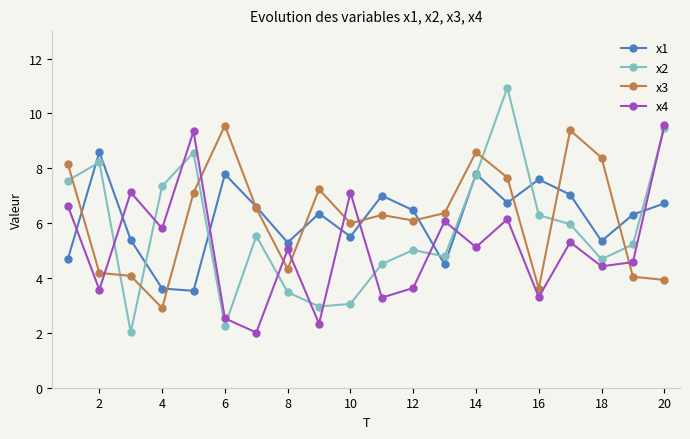

What is the minimum value for x3?

2.9